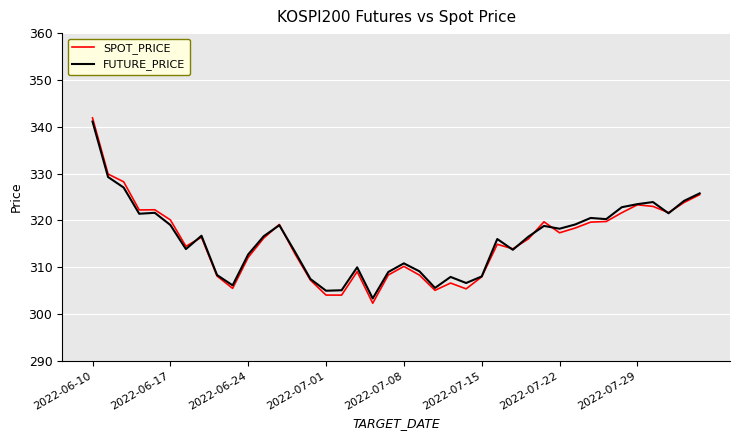

What is the lowest value of the SPOT_PRICE series?

302.3